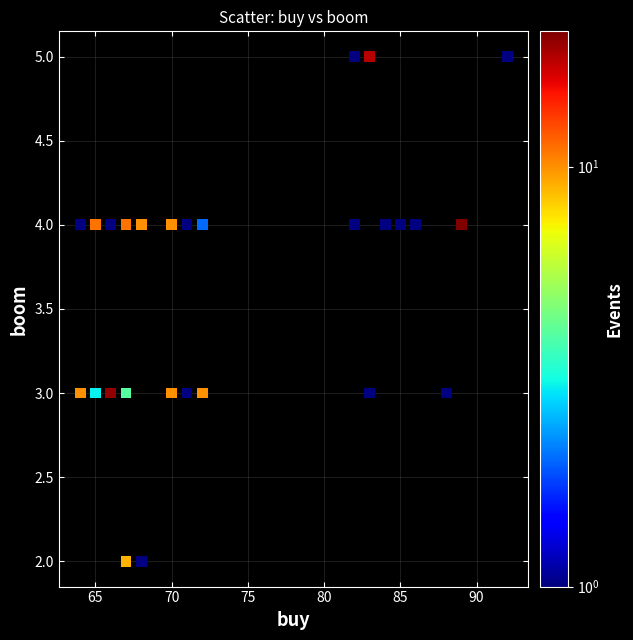

What is the range of Y values (max minus min)?

3